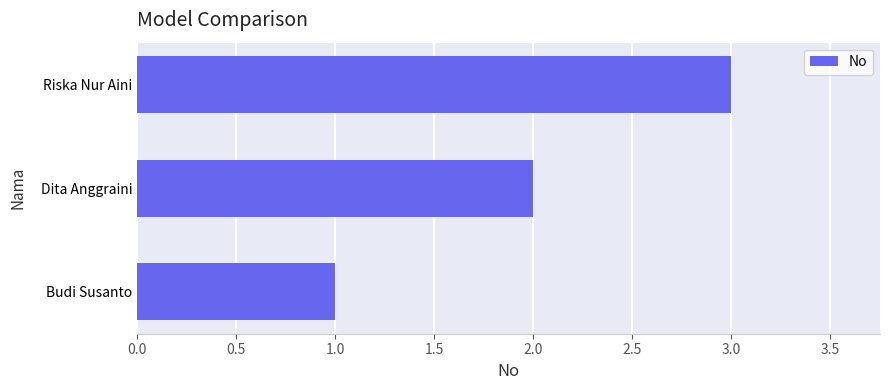

At which label is the value closest to 2?

Dita Anggraini